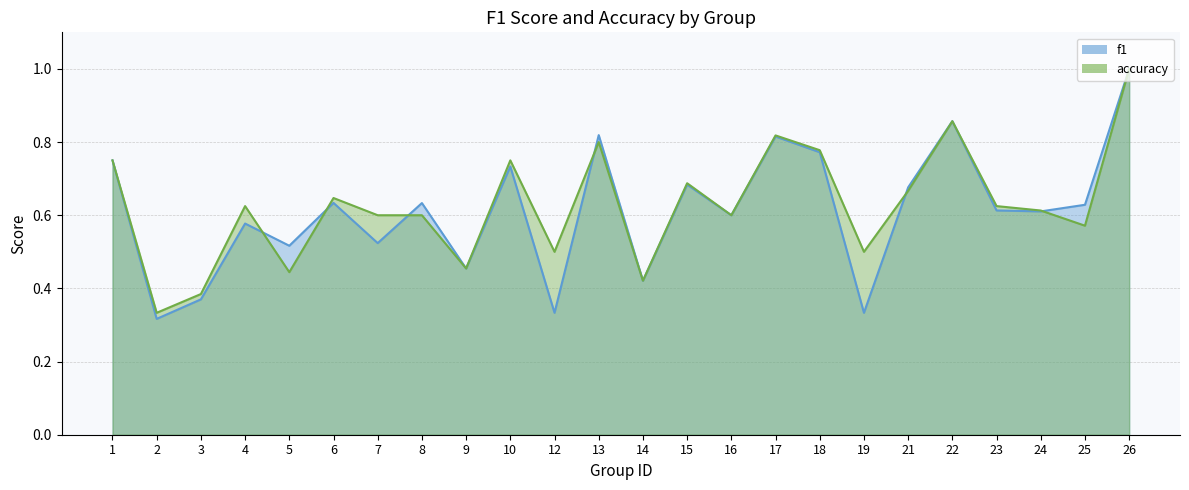

How many lines are shown in the chart?

2